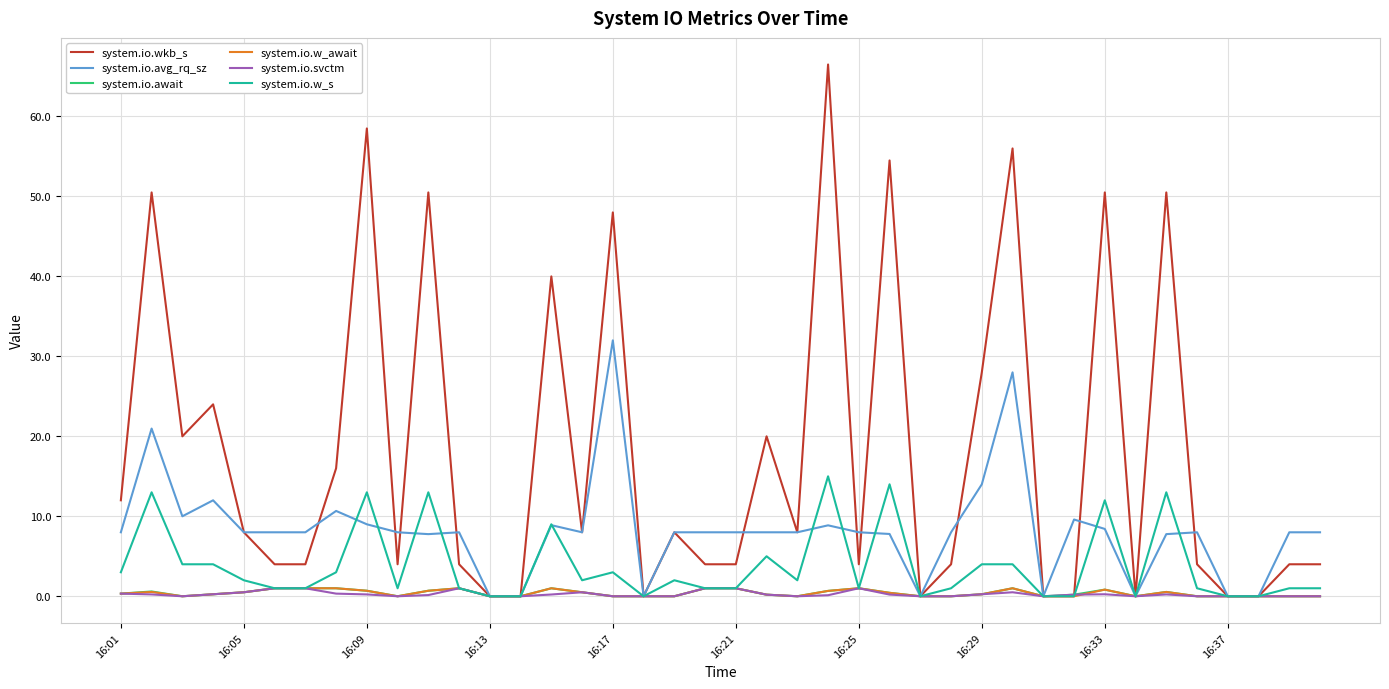

Which series has the largest range (max minus min)?

system.io.wkb_s